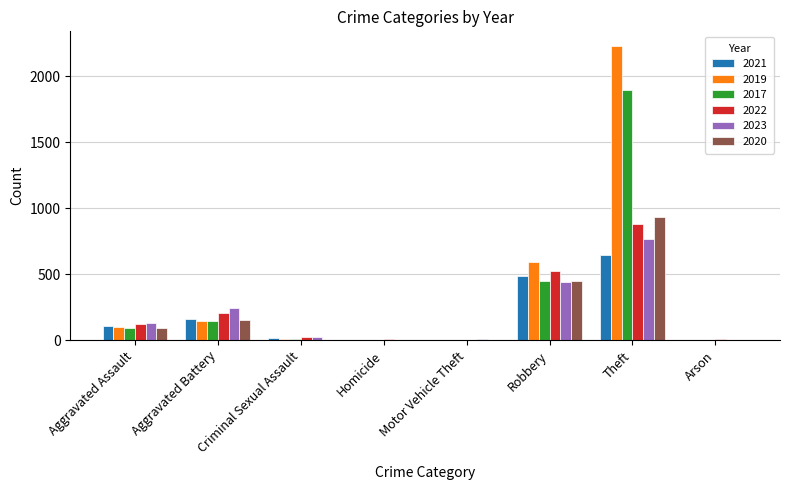

At which category does the chart reach its peak across all series?

Theft